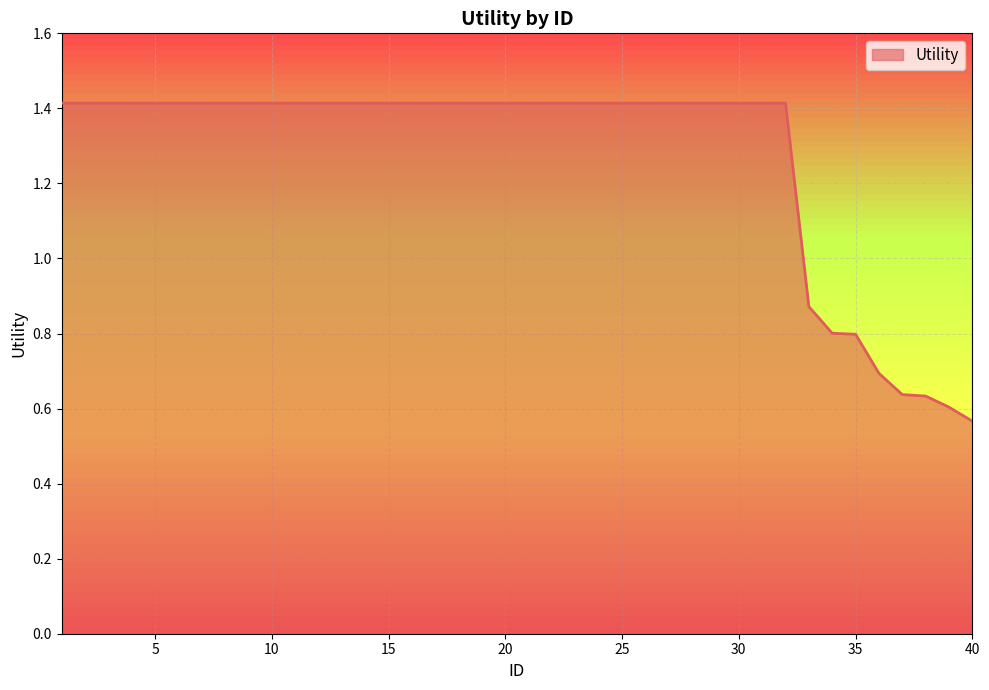

What is the difference between the maximum and minimum values?

0.8